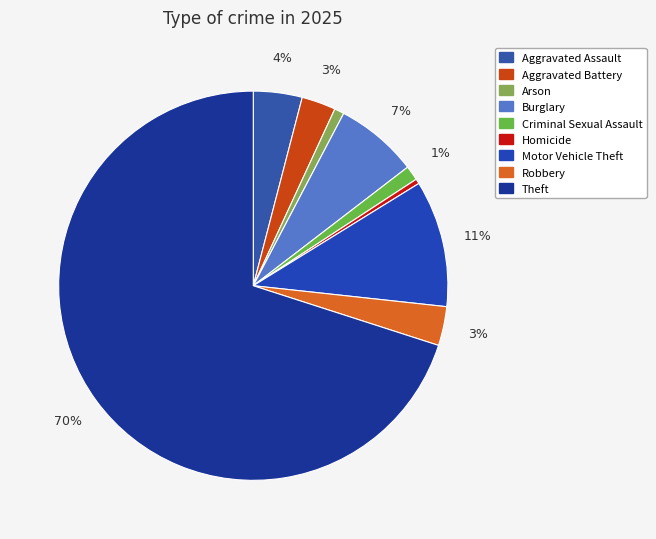

Which category has the smallest portion of the pie?

Homicide